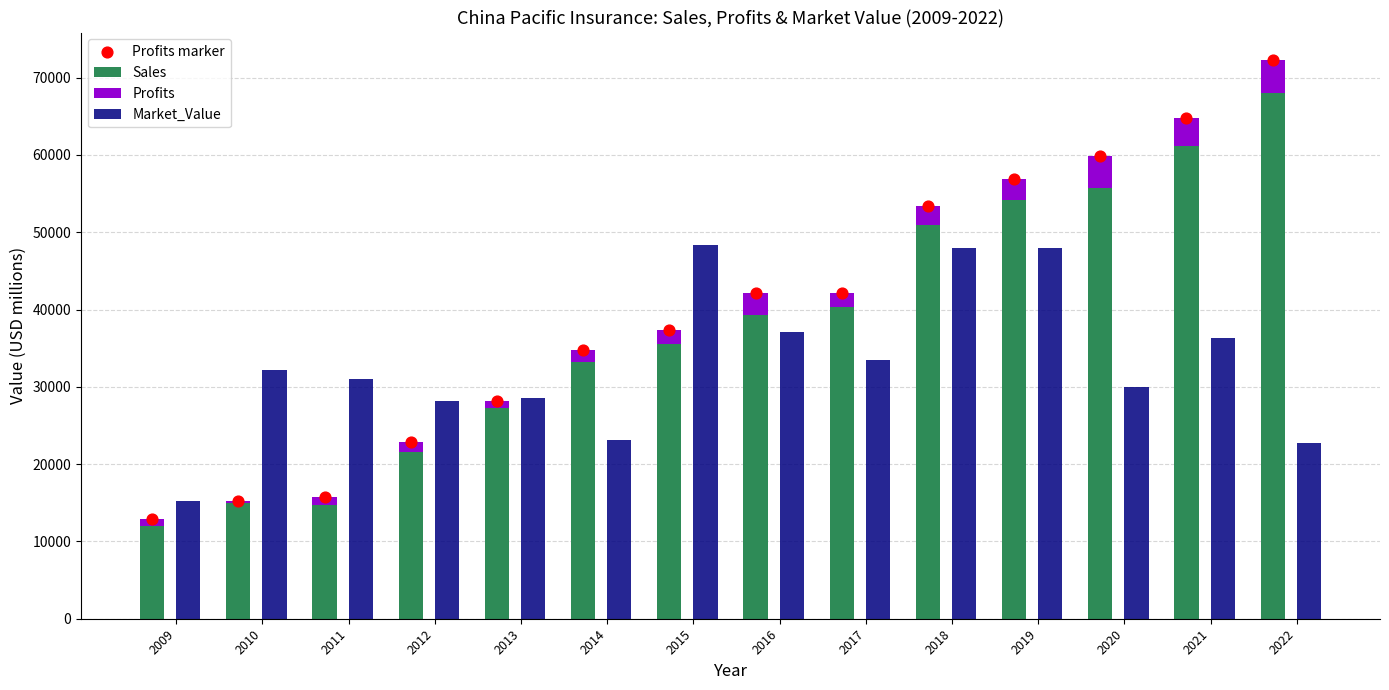

At which category is the sum across all series the highest?

2022